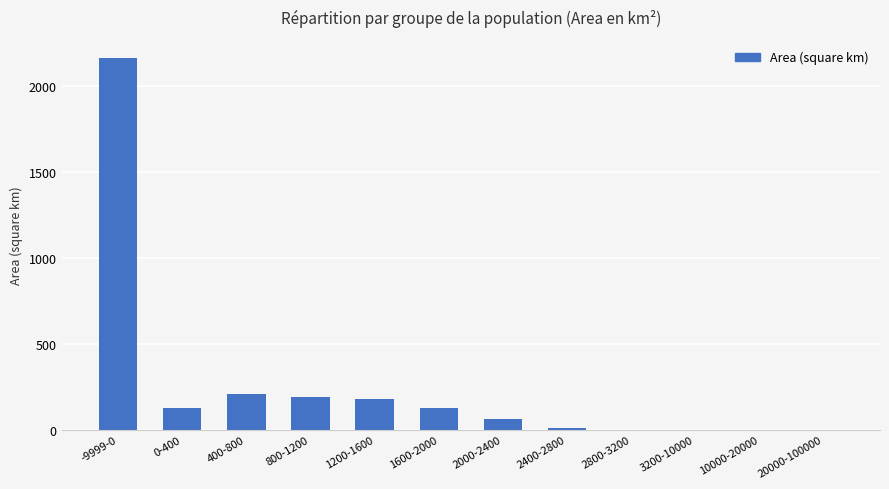

What is the ratio of the value at 800-1200 to the value at 0-400?

1.5